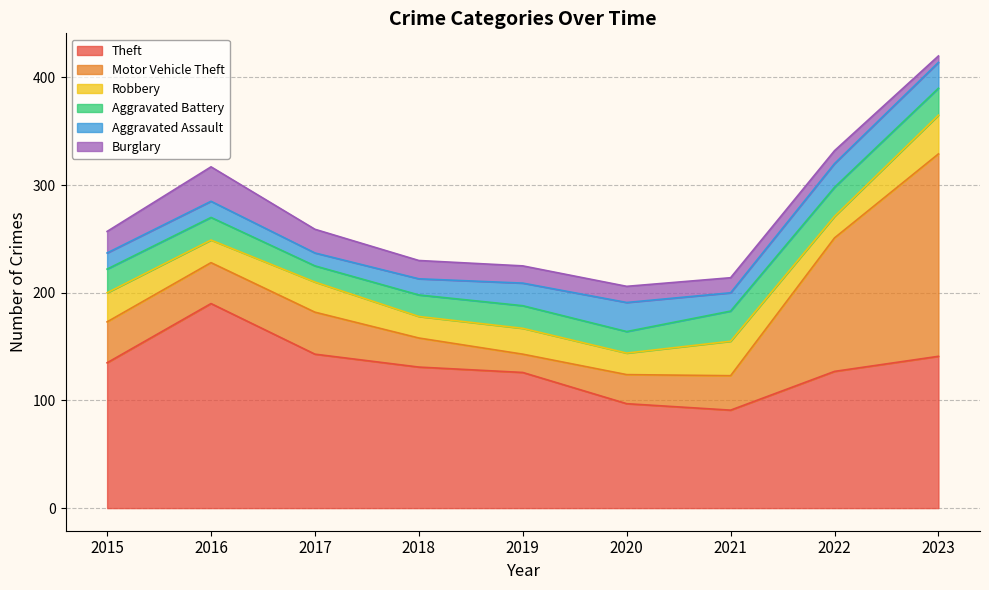

List the series in order of their peak value, lowest first.

Aggravated Assault, Aggravated Battery, Burglary, Robbery, Motor Vehicle Theft, Theft